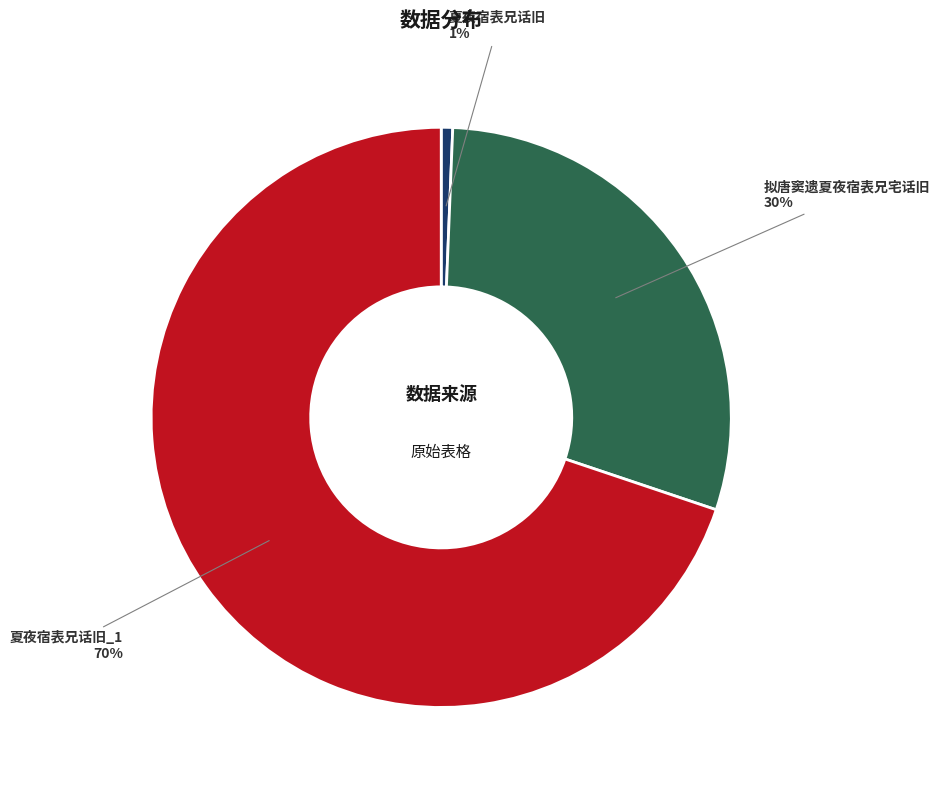

Which category has the biggest portion of the pie?

夏夜宿表兄话旧_1